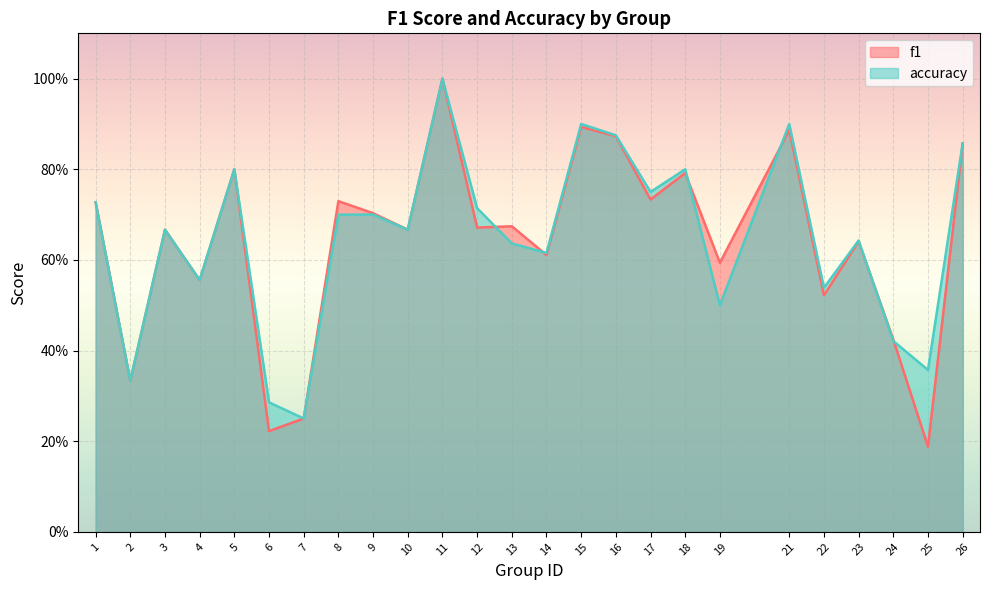

Reading left to right, what are all the values shown in this chart?

f1: 1=0.7	2=0.3	3=0.7	4=0.6	5=0.8	6=0.2	7=0.2	8=0.7	9=0.7	10=0.7	11=1.0	12=0.7	13=0.7	14=0.6	15=0.9	16=0.9	17=0.7	18=0.8	19=0.6	21=0.9	22=0.5	23=0.6	24=0.4	25=0.2	26=0.9
accuracy: 1=0.7	2=0.3	3=0.7	4=0.6	5=0.8	6=0.3	7=0.2	8=0.7	9=0.7	10=0.7	11=1.0	12=0.7	13=0.6	14=0.6	15=0.9	16=0.9	17=0.8	18=0.8	19=0.5	21=0.9	22=0.5	23=0.6	24=0.4	25=0.4	26=0.9